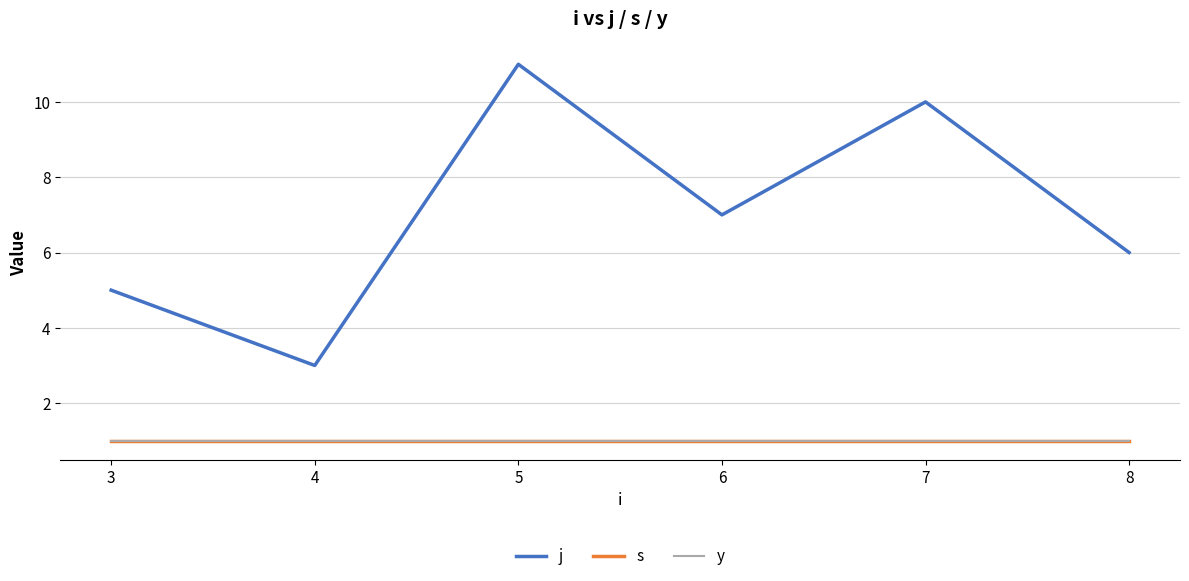

True or false: y and j intersect in this chart.

False